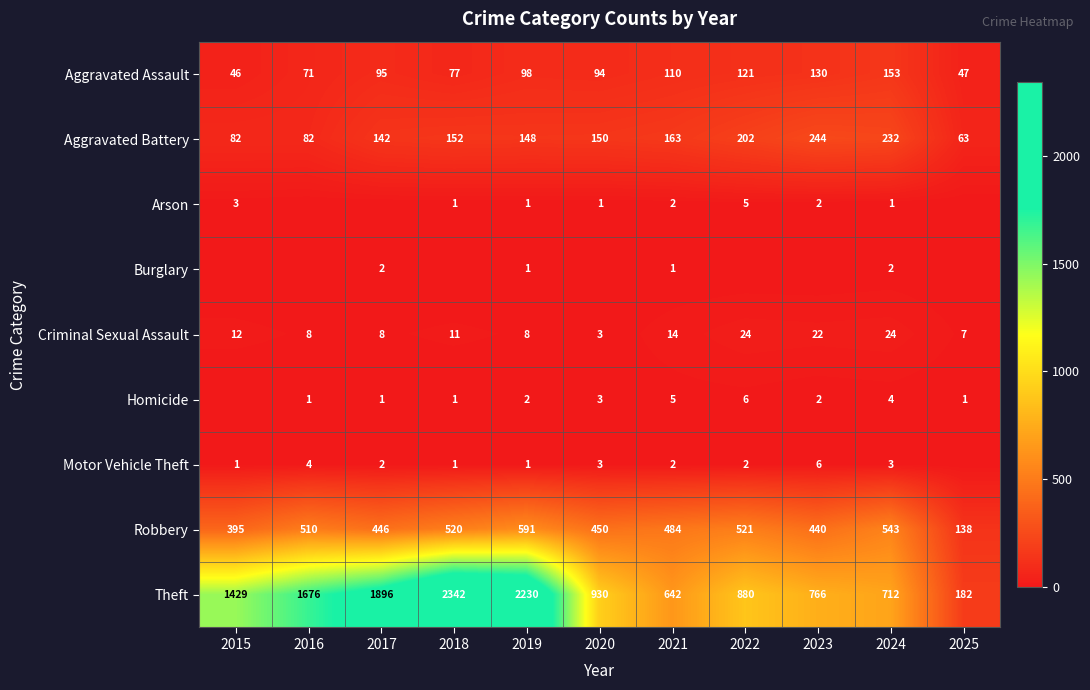

True or false: Robbery has a value of 790 at 2021.

False